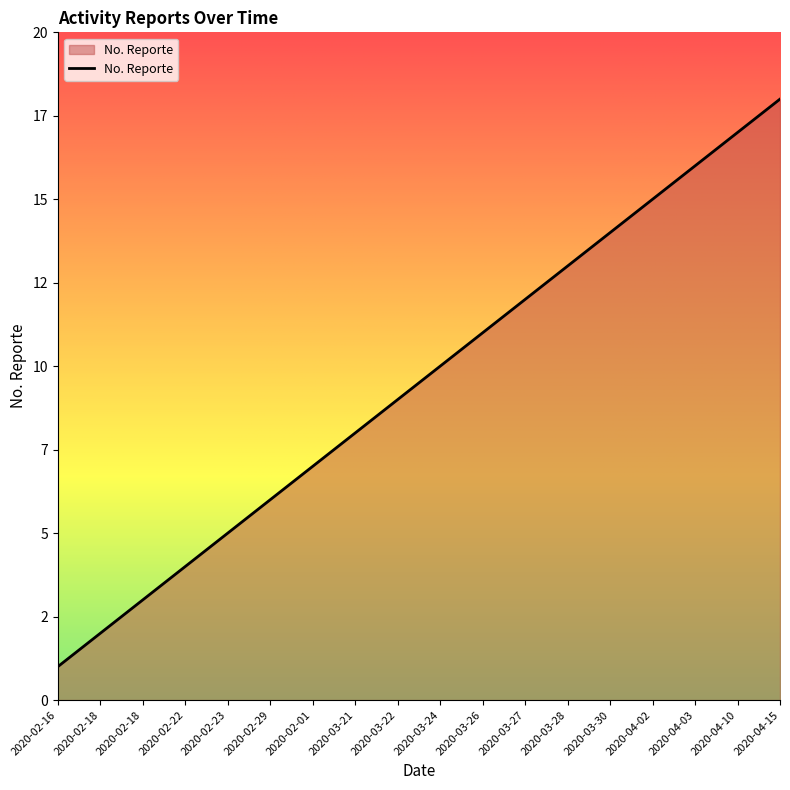

Is this an area chart (filled region under the line)?

Yes